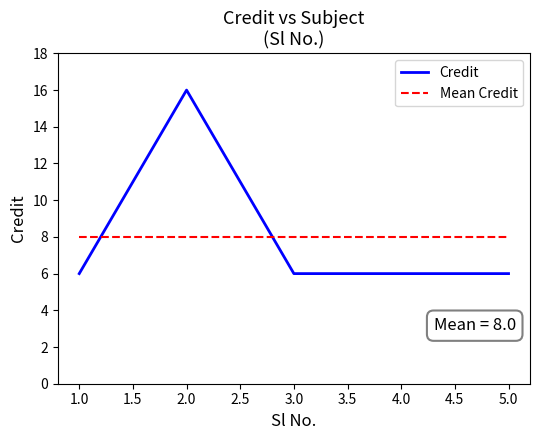

Reading right to left, list all the values displayed in this chart.

Credit: 6	6	6	16	6
Mean Credit: 8	8	8	8	8